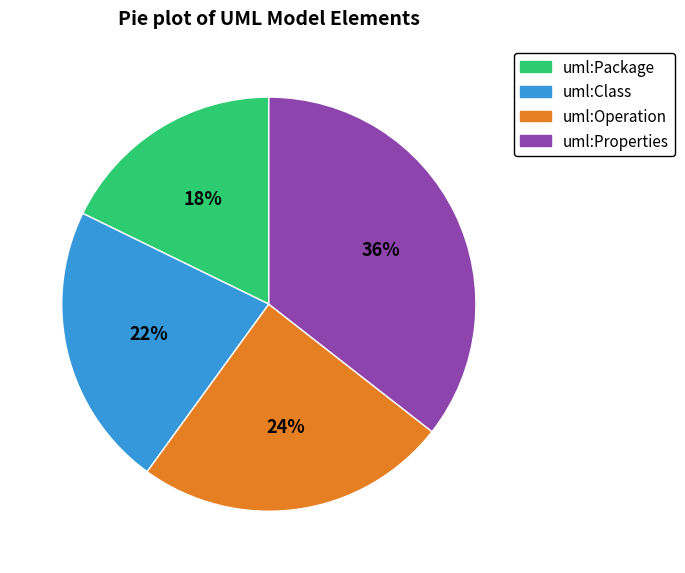

The uml:Properties slice represents 49% of the pie. True or false?

False